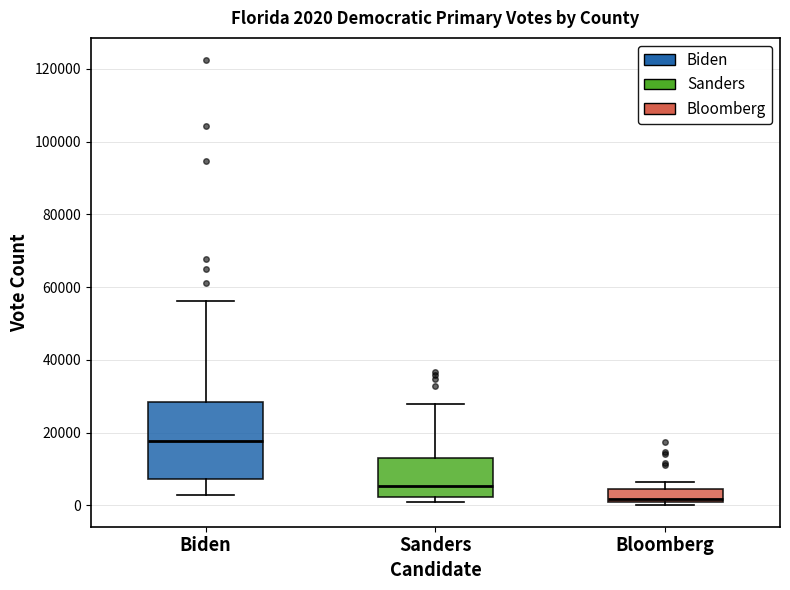

Which box is the tallest, from its lower edge to its upper edge?

Biden